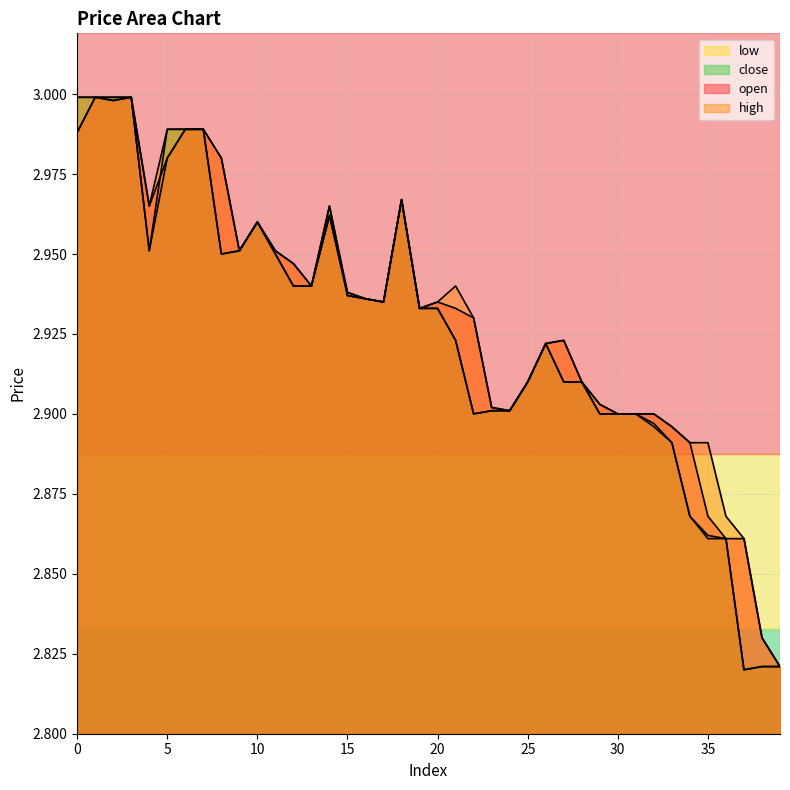

Reading left to right, list all the values displayed in this chart.

open: 3.0	3.0	3.0	3.0	3.0	3.0	3.0	3.0	3.0	3.0	3.0	3.0	2.9	2.9	3.0	2.9	2.9	2.9	3.0	2.9	2.9	2.9	2.9	2.9	2.9	2.9	2.9	2.9	2.9	2.9	2.9	2.9	2.9	2.9	2.9	2.9	2.9	2.9	2.8	2.8
high: 3.0	3.0	3.0	3.0	3.0	3.0	3.0	3.0	3.0	3.0	3.0	3.0	2.9	2.9	3.0	2.9	2.9	2.9	3.0	2.9	2.9	2.9	2.9	2.9	2.9	2.9	2.9	2.9	2.9	2.9	2.9	2.9	2.9	2.9	2.9	2.9	2.9	2.9	2.8	2.8
low: 3.0	3.0	3.0	3.0	3.0	3.0	3.0	3.0	3.0	3.0	3.0	3.0	2.9	2.9	3.0	2.9	2.9	2.9	3.0	2.9	2.9	2.9	2.9	2.9	2.9	2.9	2.9	2.9	2.9	2.9	2.9	2.9	2.9	2.9	2.9	2.9	2.9	2.8	2.8	2.8
close: 3.0	3.0	3.0	3.0	3.0	3.0	3.0	3.0	3.0	3.0	3.0	3.0	2.9	2.9	3.0	2.9	2.9	2.9	3.0	2.9	2.9	2.9	2.9	2.9	2.9	2.9	2.9	2.9	2.9	2.9	2.9	2.9	2.9	2.9	2.9	2.9	2.9	2.8	2.8	2.8